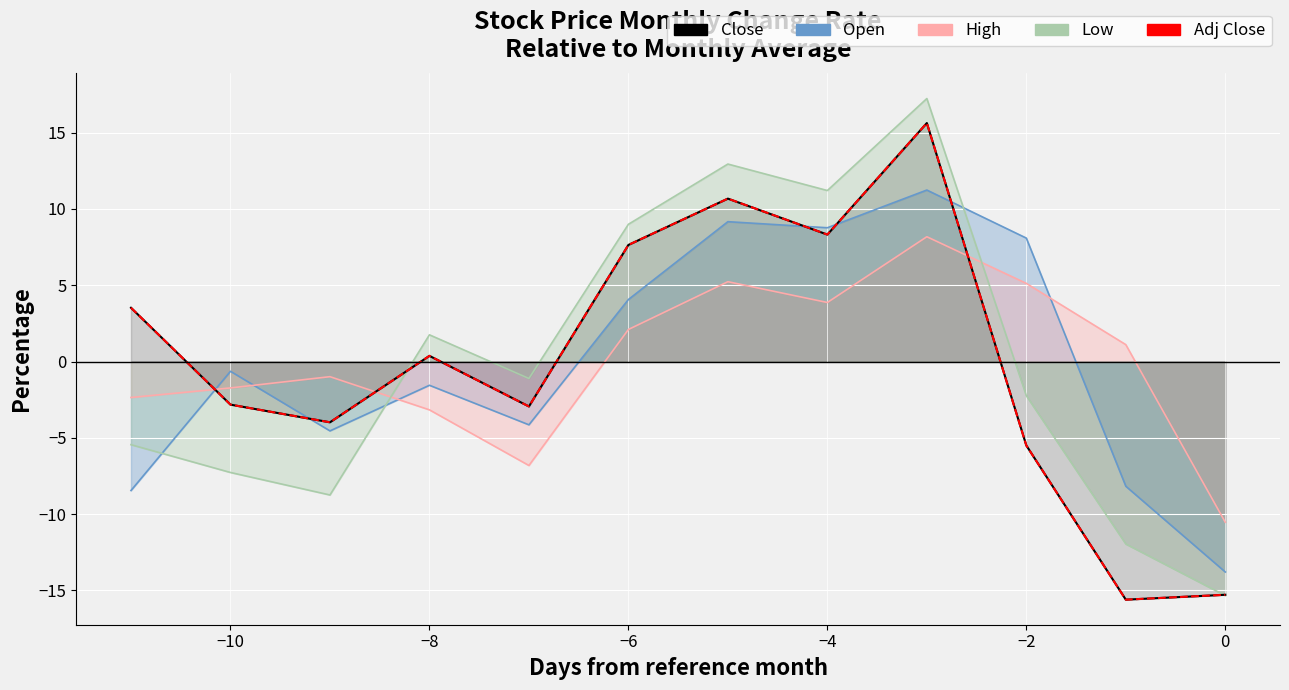

What is the value of the Close point at the 9th from the left?

15.6